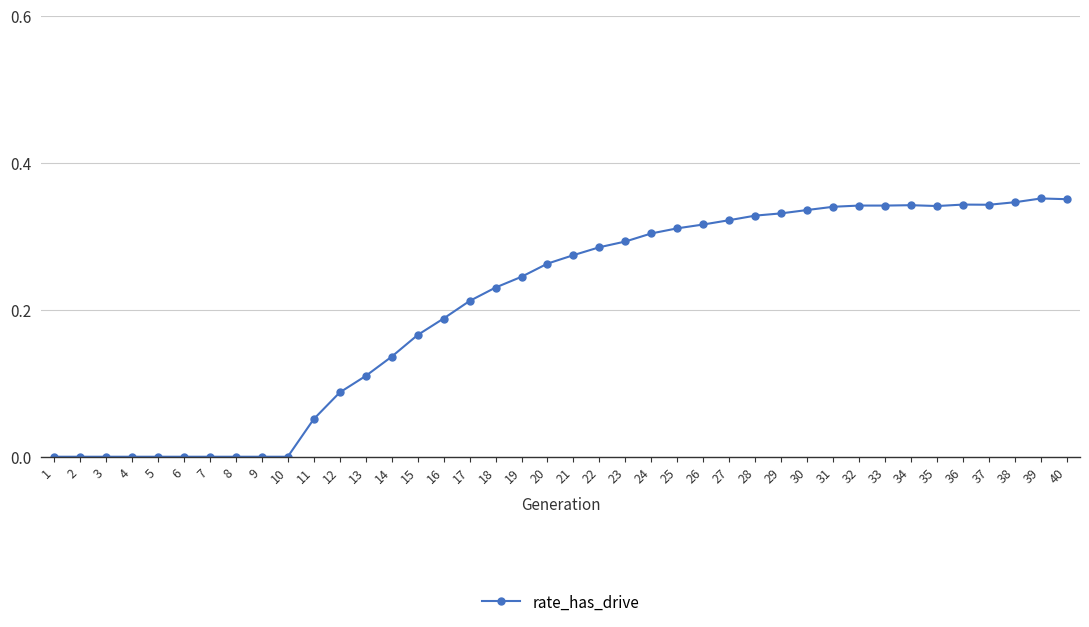

True or false: the data shows 0.3 at 22.

True